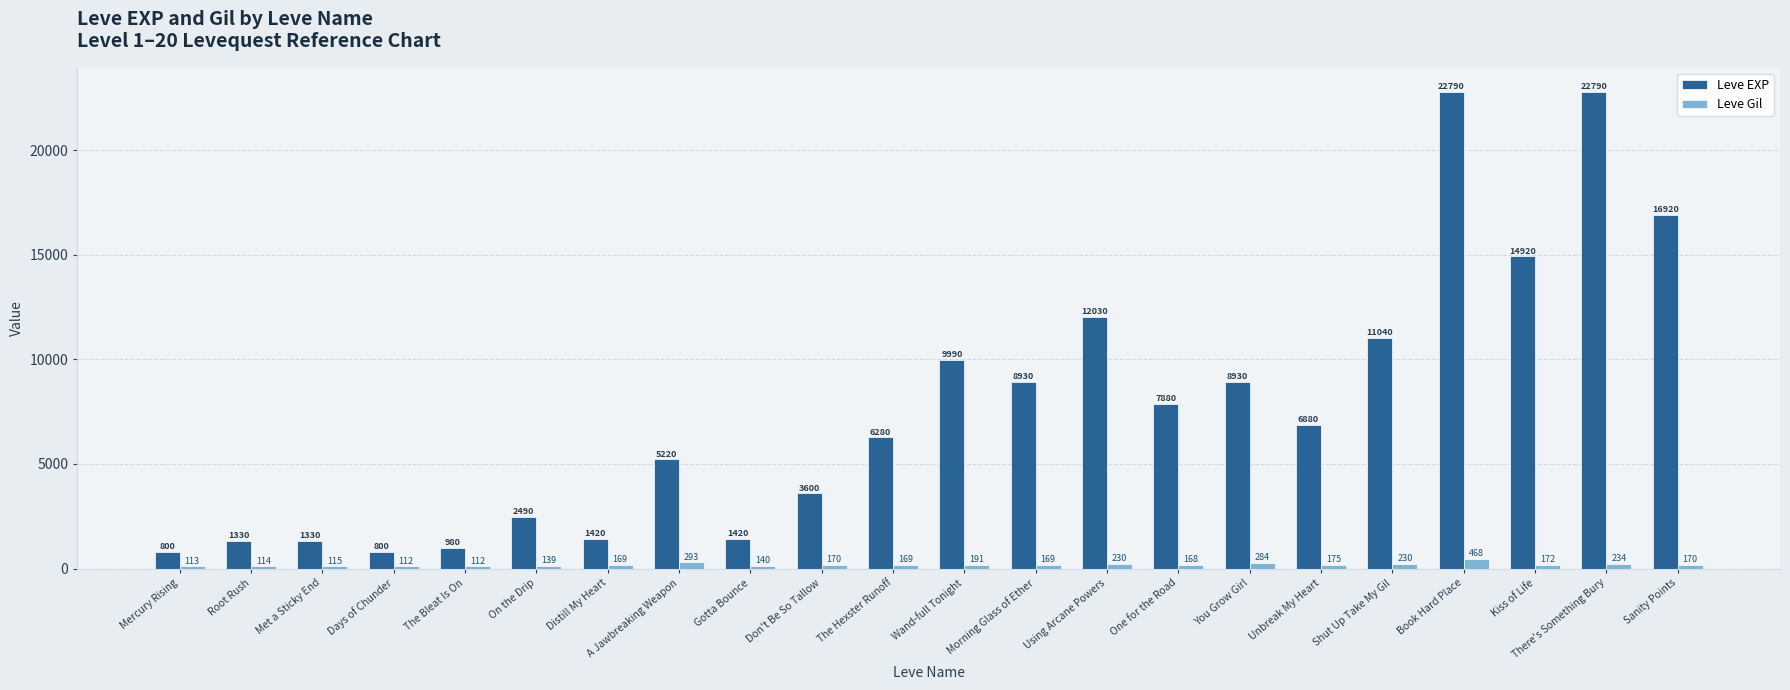

Reading left to right, what are all the values shown in this chart?

Leve EXP: Mercury Rising=800	Root Rush=1330	Met a Sticky End=1330	Days of Chunder=800	The Bleat Is On=980	On the Drip=2490	Distill My Heart=1420	A Jawbreaking Weapon=5220	Gotta Bounce=1420	Don't Be So Tallow=3600	The Hexster Runoff=6280	Wand-full Tonight=9990	Morning Glass of Ether=8930	Using Arcane Powers=12030	One for the Road=7880	You Grow Girl=8930	Unbreak My Heart=6880	Shut Up Take My Gil=11040	Book Hard Place=22790	Kiss of Life=14920	There's Something Bury=22790	Sanity Points=16920
Leve Gil: Mercury Rising=113	Root Rush=114	Met a Sticky End=115	Days of Chunder=112	The Bleat Is On=112	On the Drip=139	Distill My Heart=169	A Jawbreaking Weapon=293	Gotta Bounce=140	Don't Be So Tallow=170	The Hexster Runoff=169	Wand-full Tonight=191	Morning Glass of Ether=169	Using Arcane Powers=230	One for the Road=168	You Grow Girl=284	Unbreak My Heart=175	Shut Up Take My Gil=230	Book Hard Place=468	Kiss of Life=172	There's Something Bury=234	Sanity Points=170